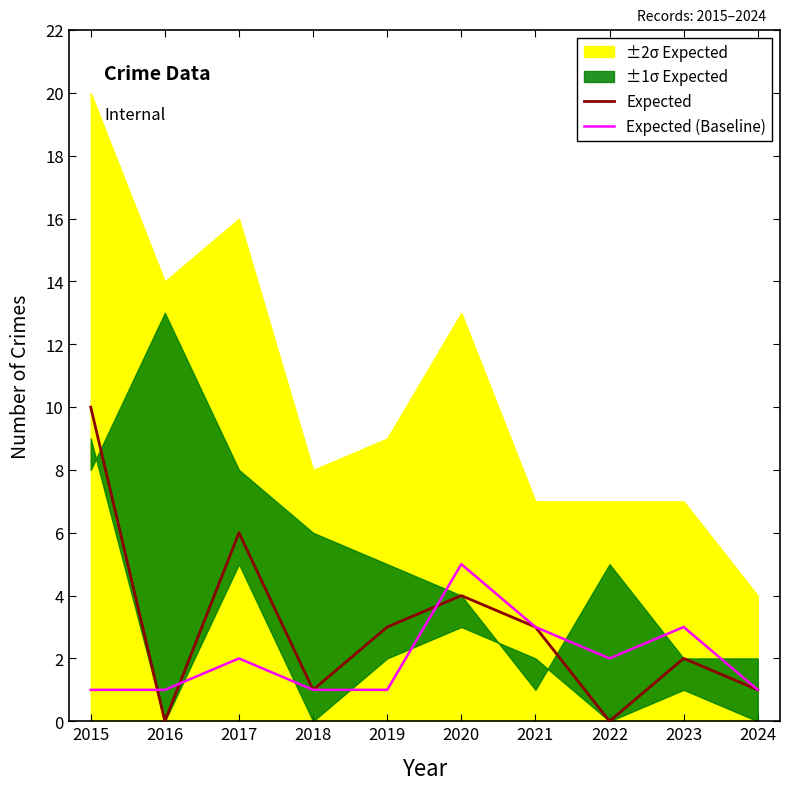

True or false: Expected has a value of 6 at 2020.

False